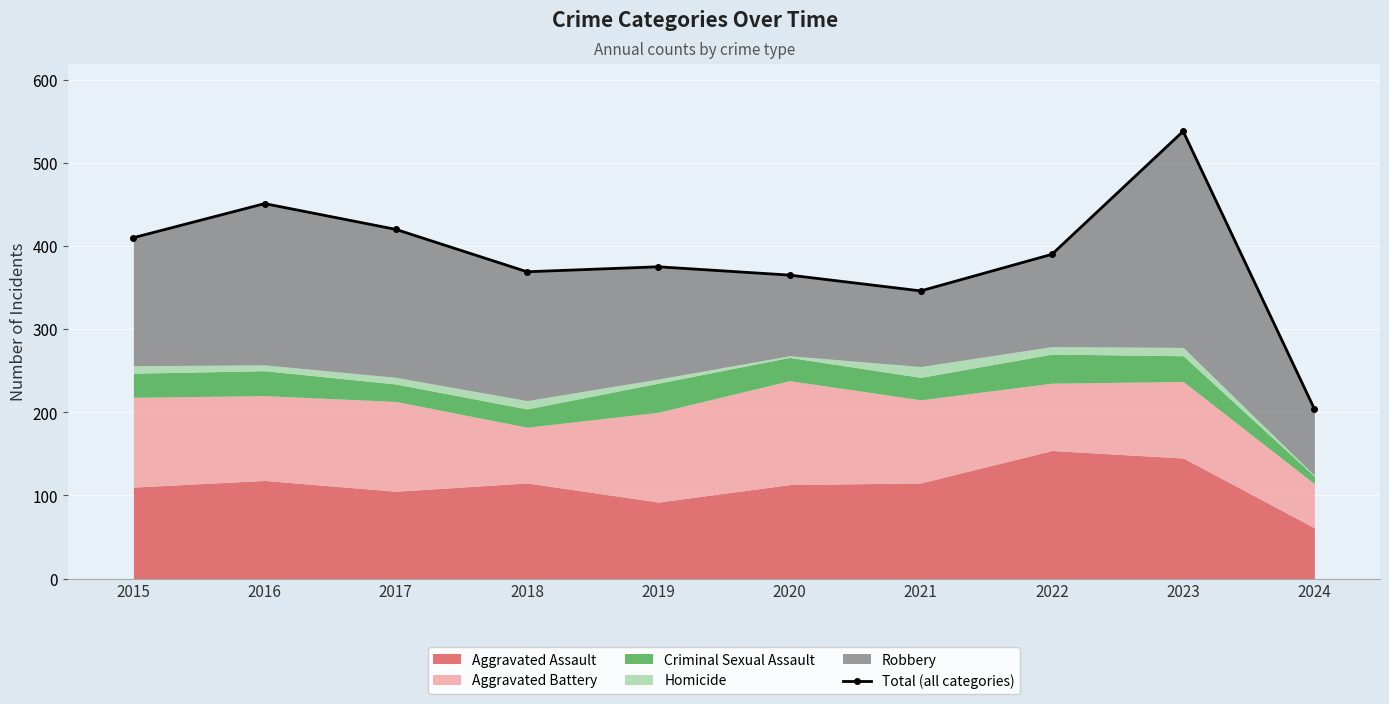

What is the difference between the maximum and minimum values?

334